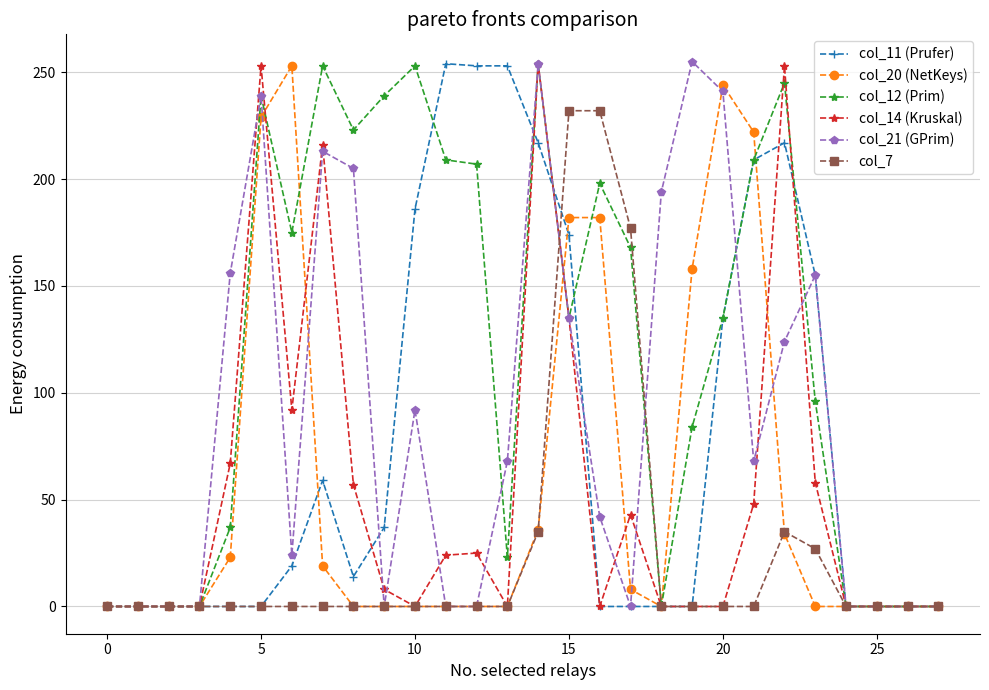

What is the average value of the col_21 (GPrim) series?

88